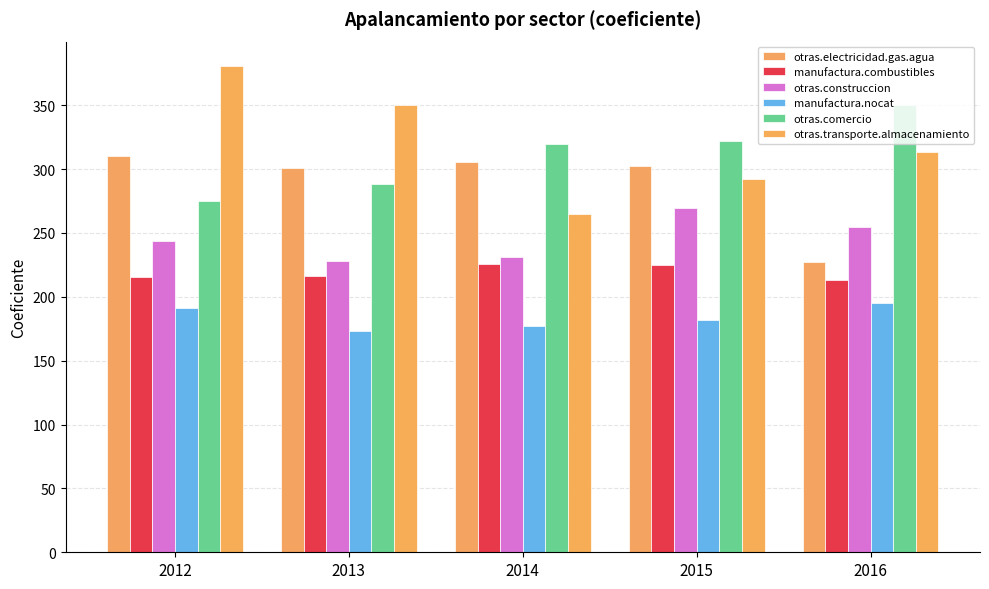

What is the difference between the highest and lowest values at 2013?

177.3